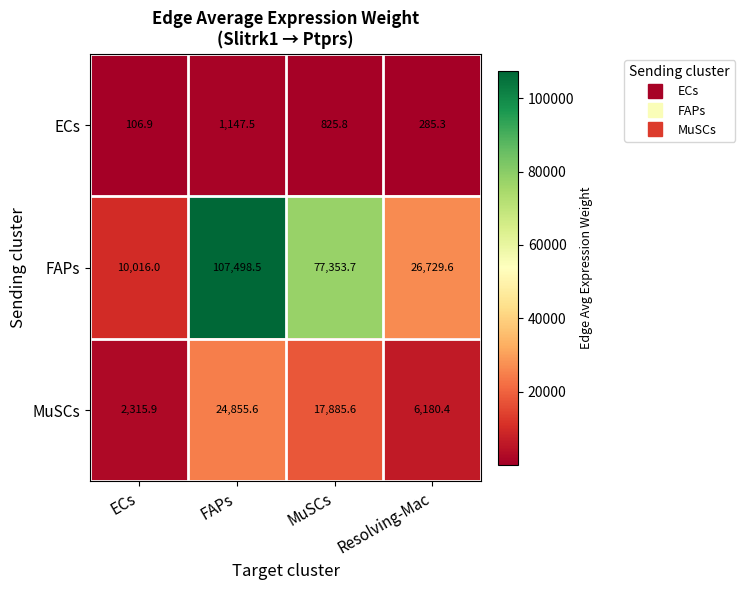

What is the average value of the MuSCs series?

12809.4